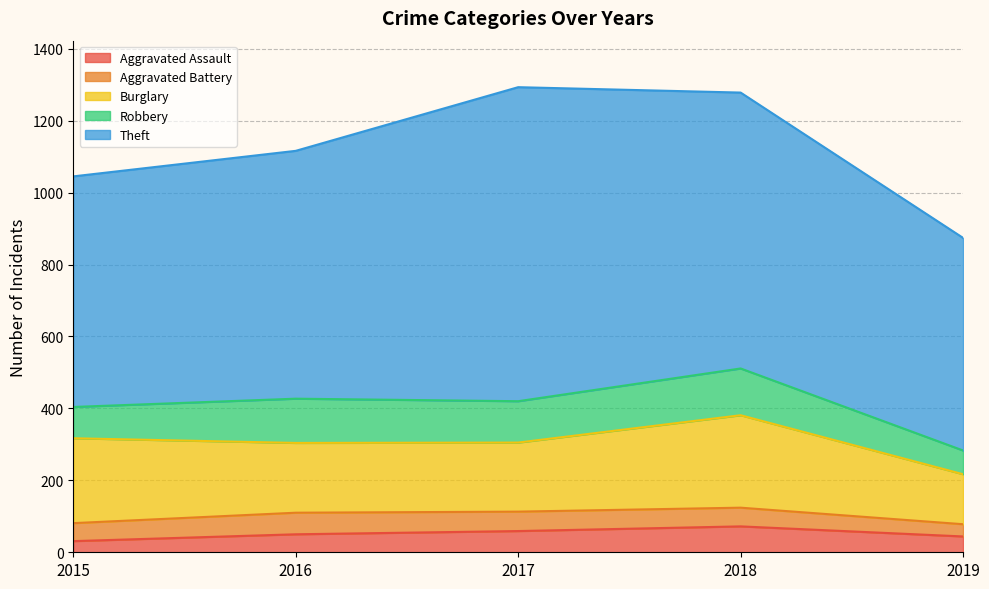

Reading right to left, what are all the values shown in this chart?

Aggravated Assault: 44	72	59	50	31
Aggravated Battery: 34	52	54	60	50
Burglary: 139	257	192	194	236
Robbery: 66	130	115	123	87
Theft: 591	767	873	689	641